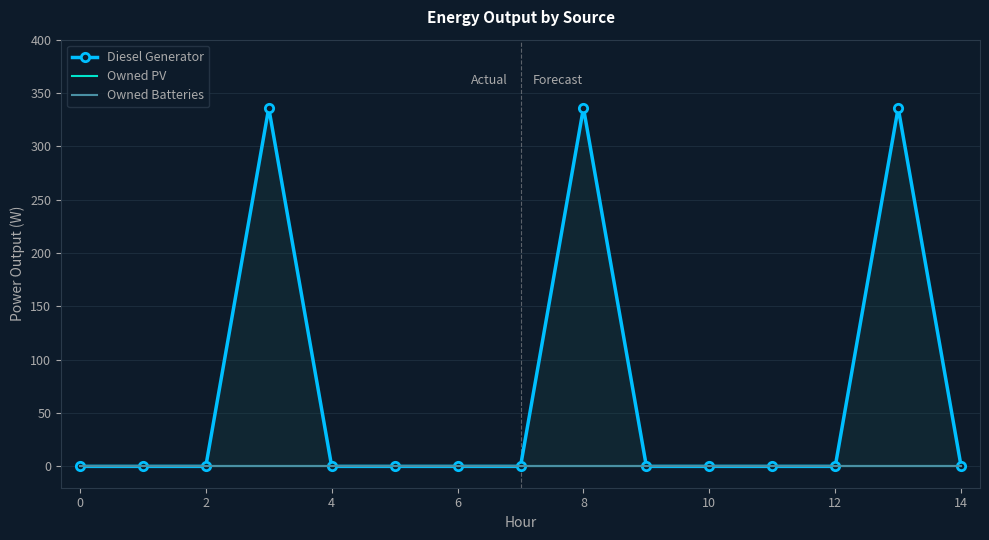

True or false: Diesel Generator and Owned PV cross at least once.

False